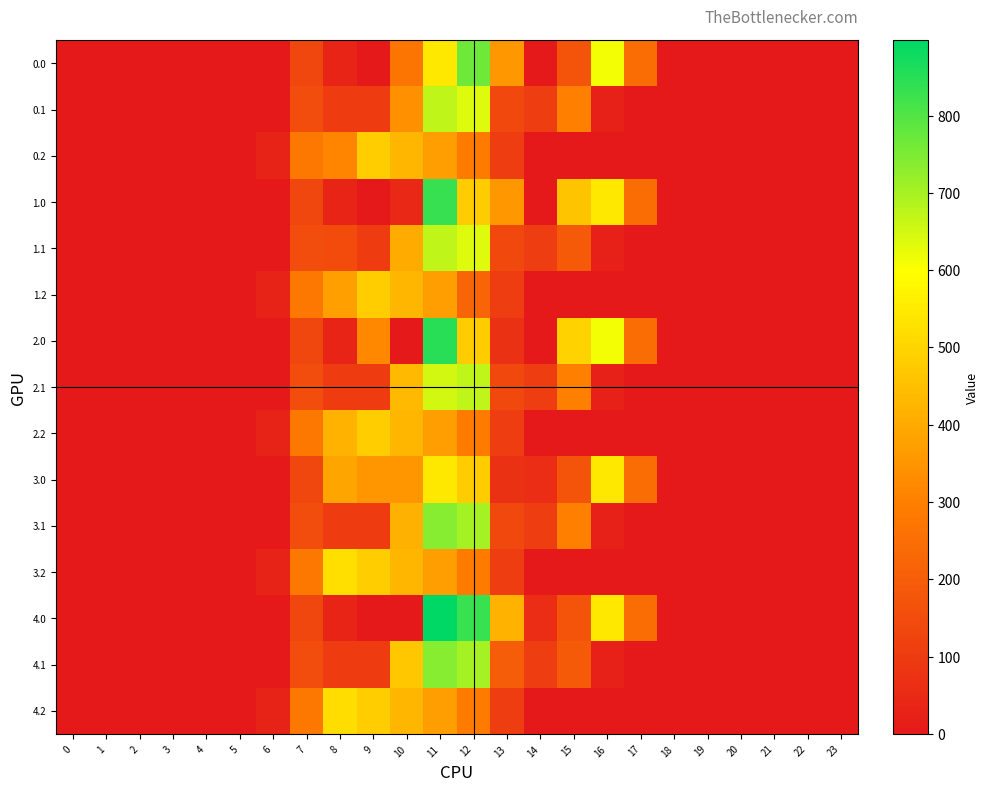

Between 18 and 22, which is larger?

18